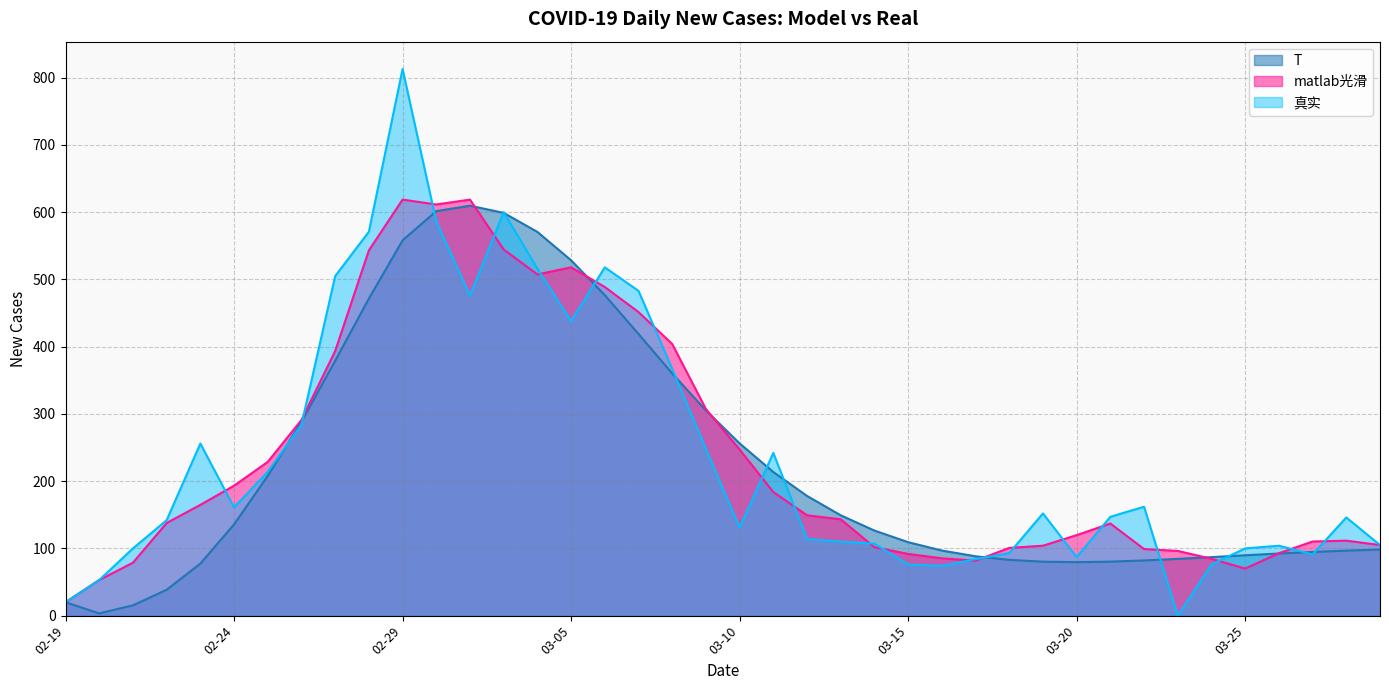

In 真实, how many points are higher than both neighbors (excluding endpoints)?

9